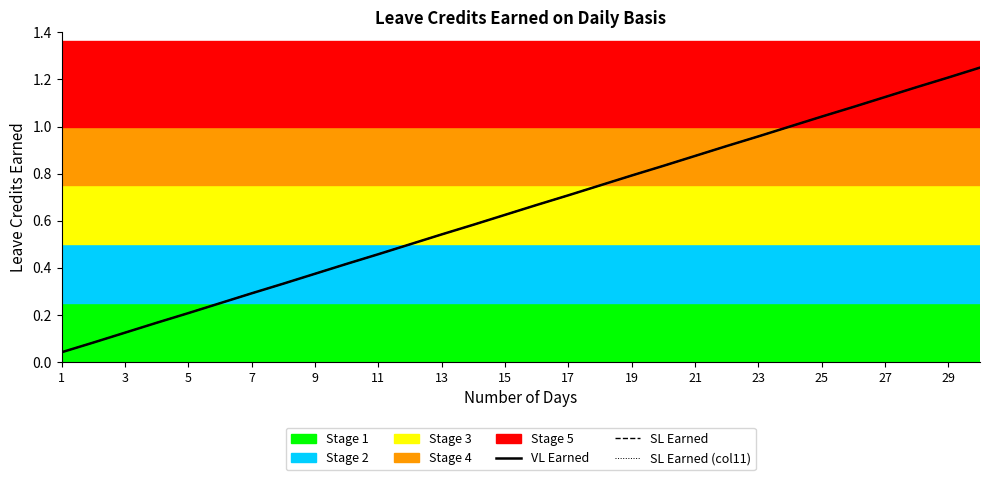

What is the maximum value for VL Earned?

1.2